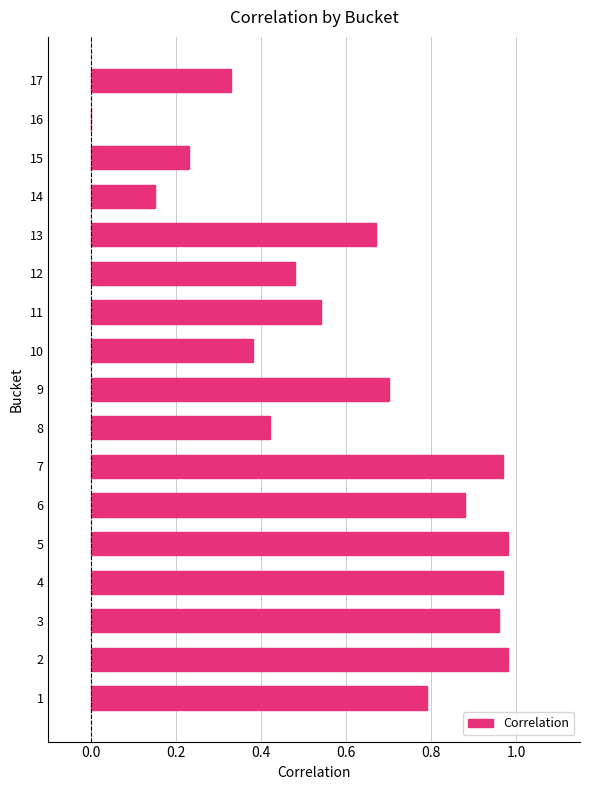

Where is the data nearest to the value 0?

16